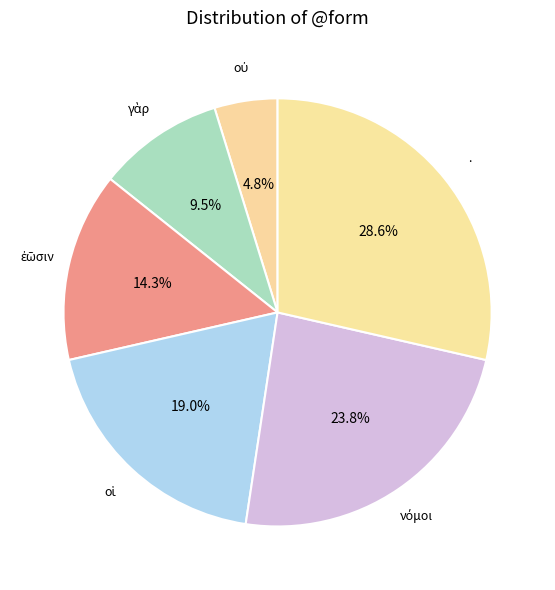

How many slices are in this pie chart?

6